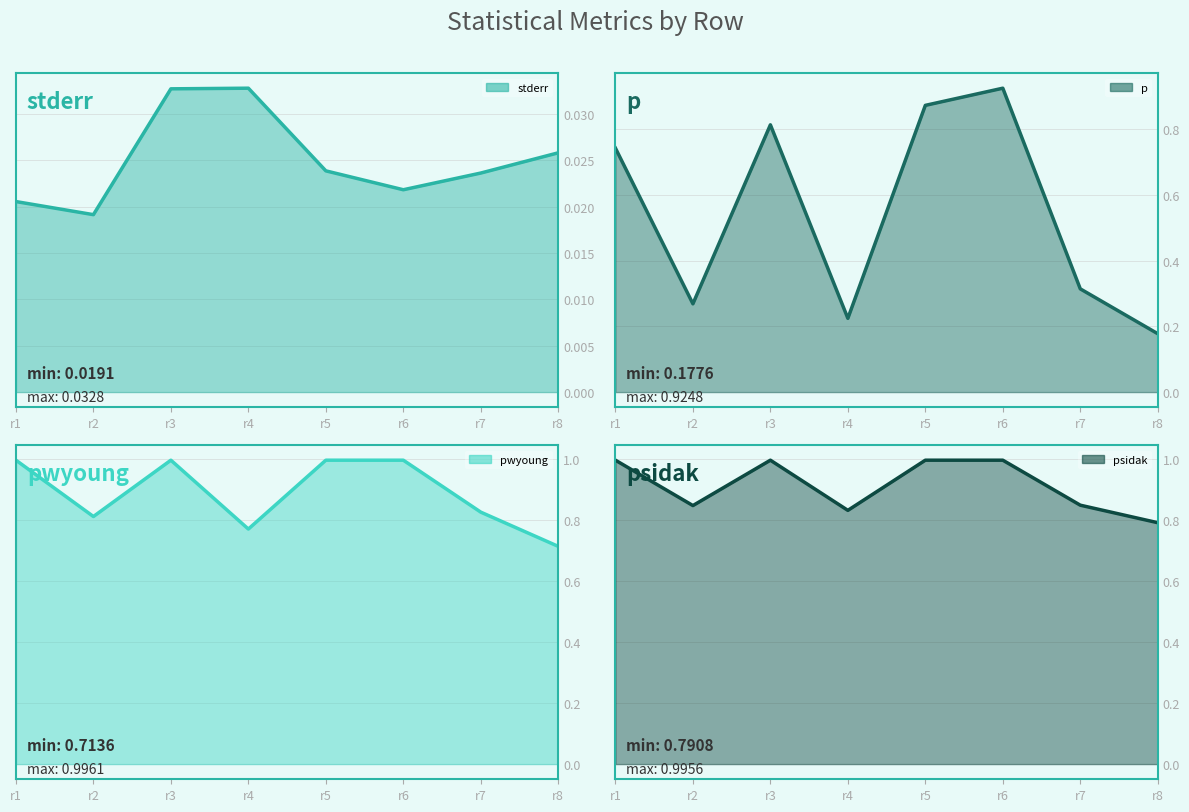

Which series ends up on top after the final intersection of psidak and pwyoung?

psidak